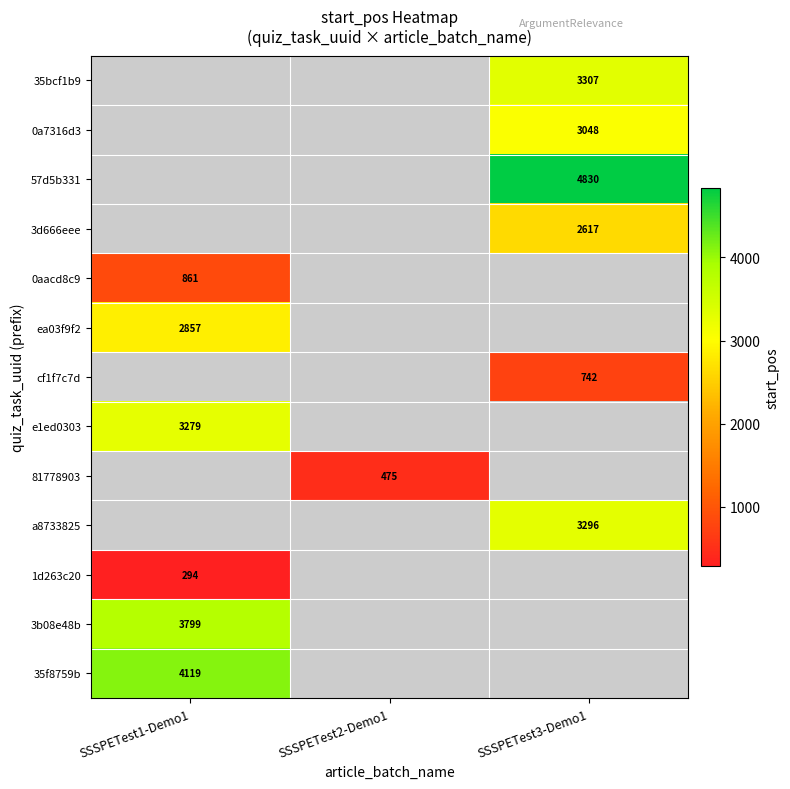

List the labels in order of 0aacd8c9 value, largest first.

SSSPETest1-Demo1, SSSPETest2-Demo1, SSSPETest3-Demo1